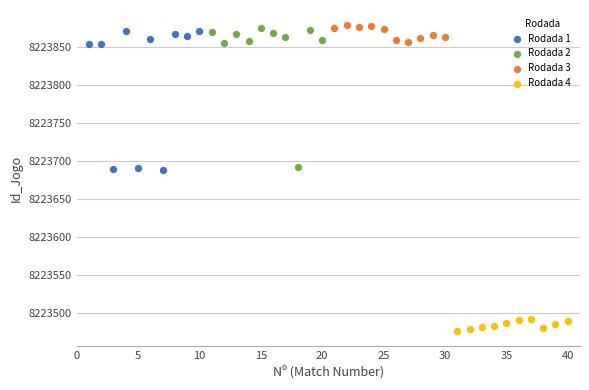

Which series reaches the minimum Y coordinate?

Rodada 4